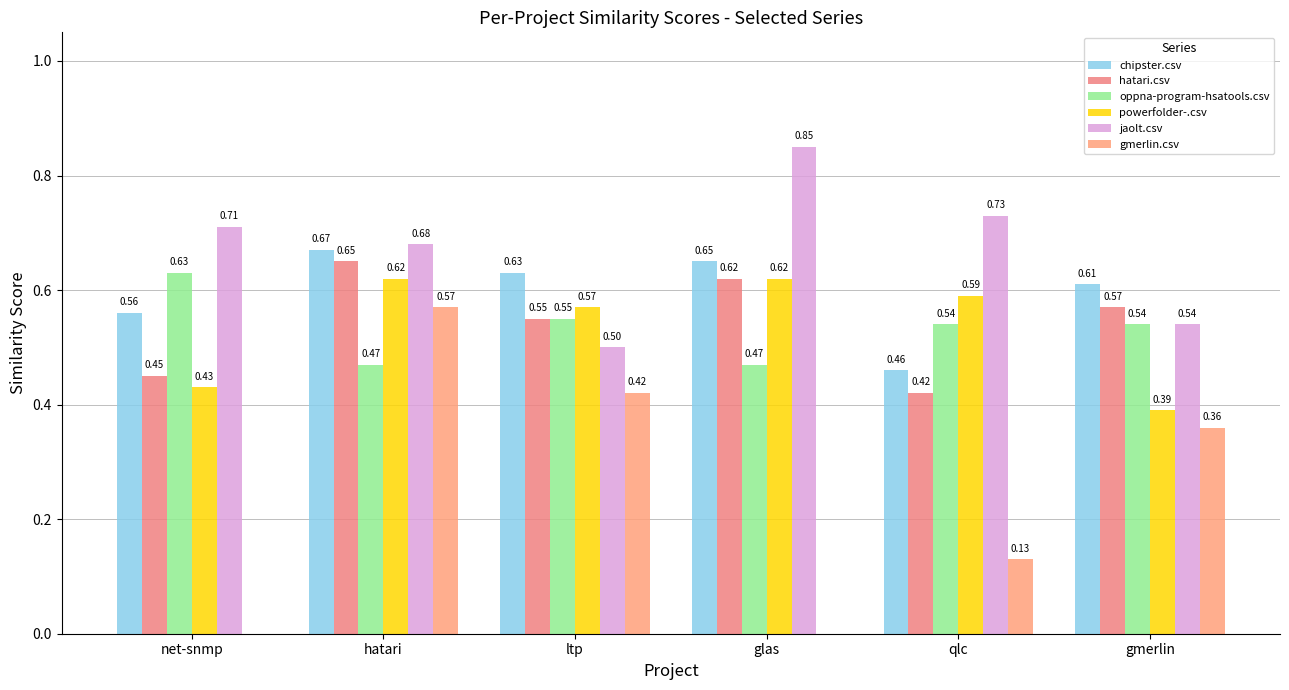

At which label is hatari.csv closest to 0?

qlc